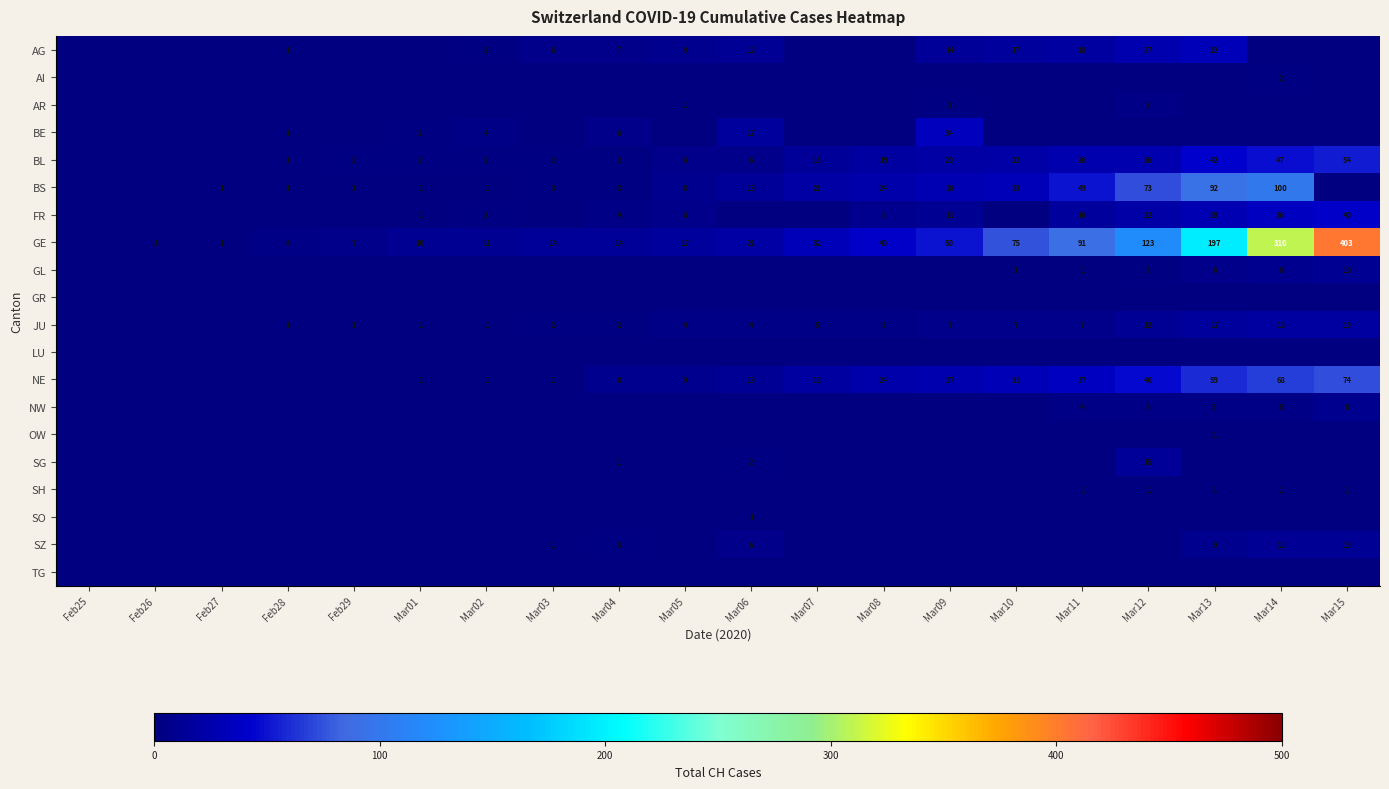

The value of BE at Mar01 is 1. True or false?

False